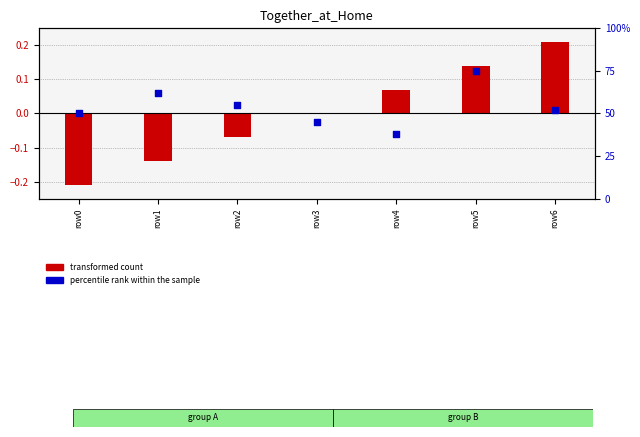

Which series reaches the maximum Y coordinate?

percentile rank within the sample